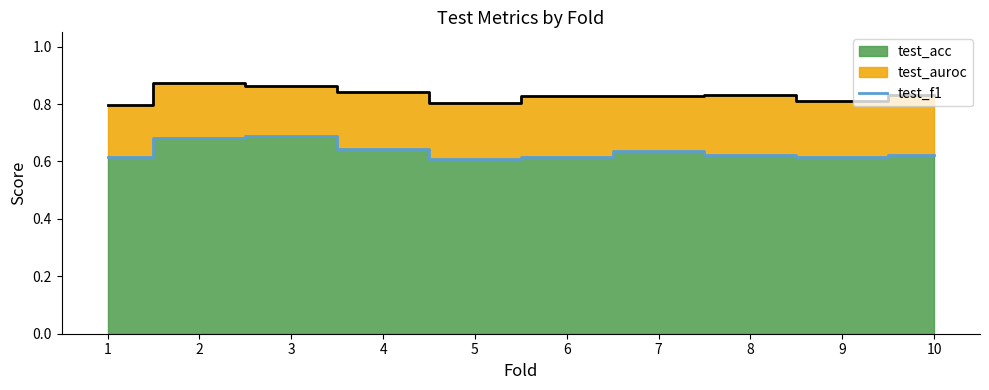

What is the sum of all values?

6.4